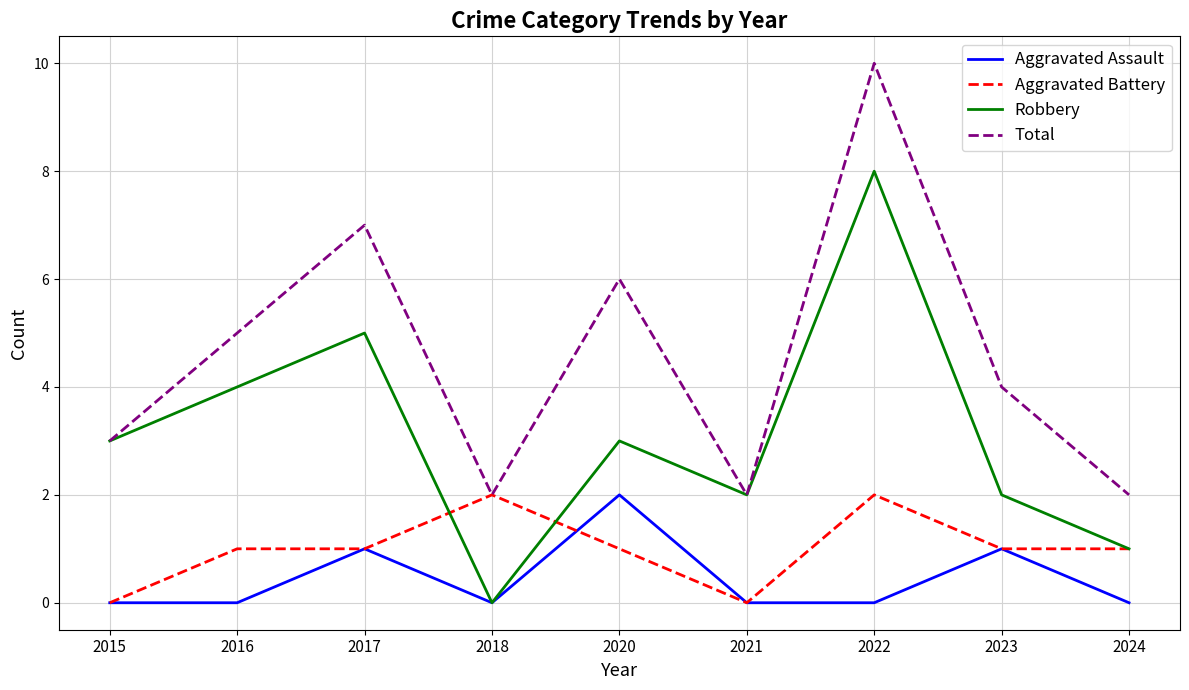

Between 2015 and 2016, which series saw the biggest shift?

Total